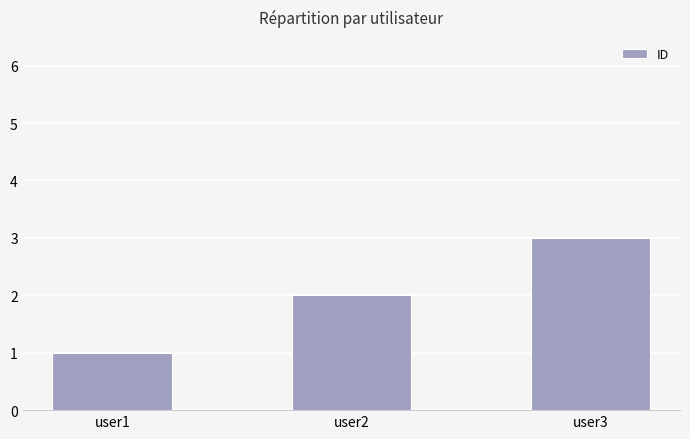

What is the approximate value at user2?

2